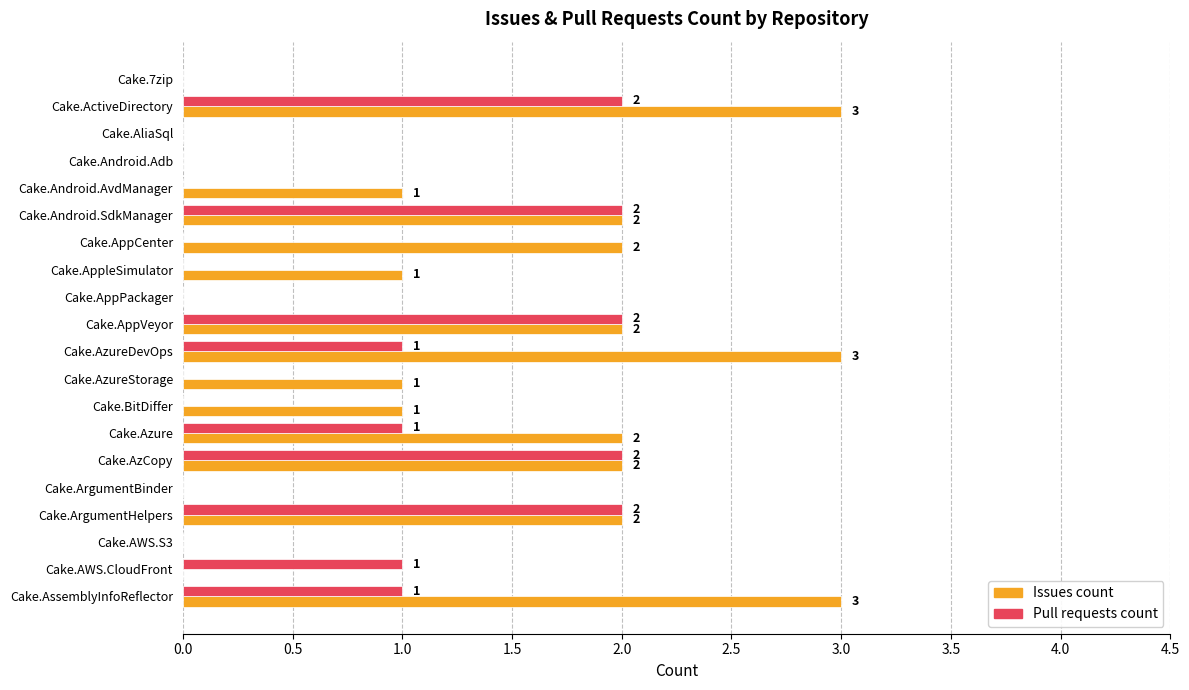

Is it true that Pull requests count equals 0 at Cake.AzureStorage?

True